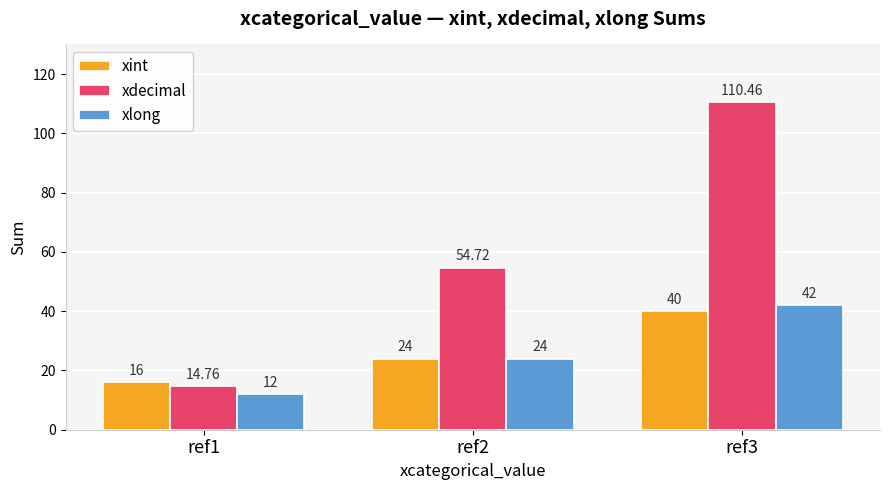

Does the chart contain stacked bars?

No